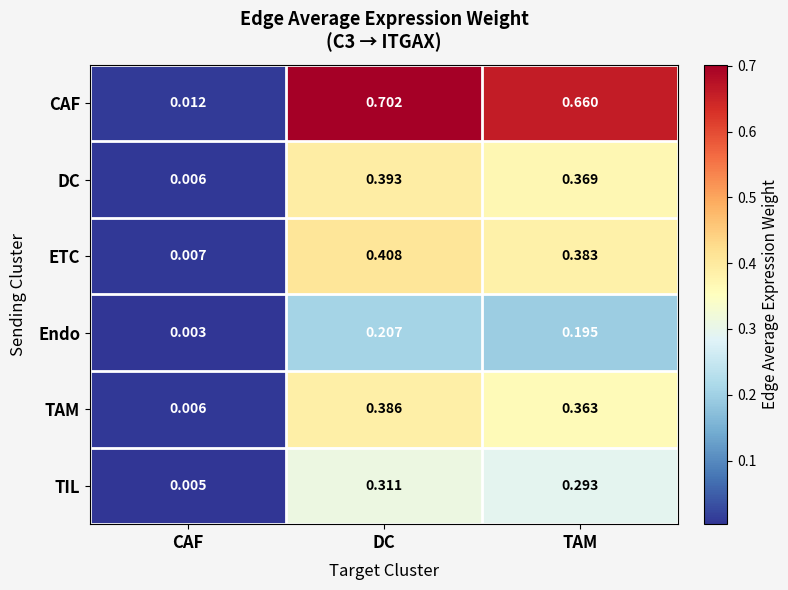

Rank the series by their maximum value, from lowest to highest.

Endo, TIL, TAM, DC, ETC, CAF